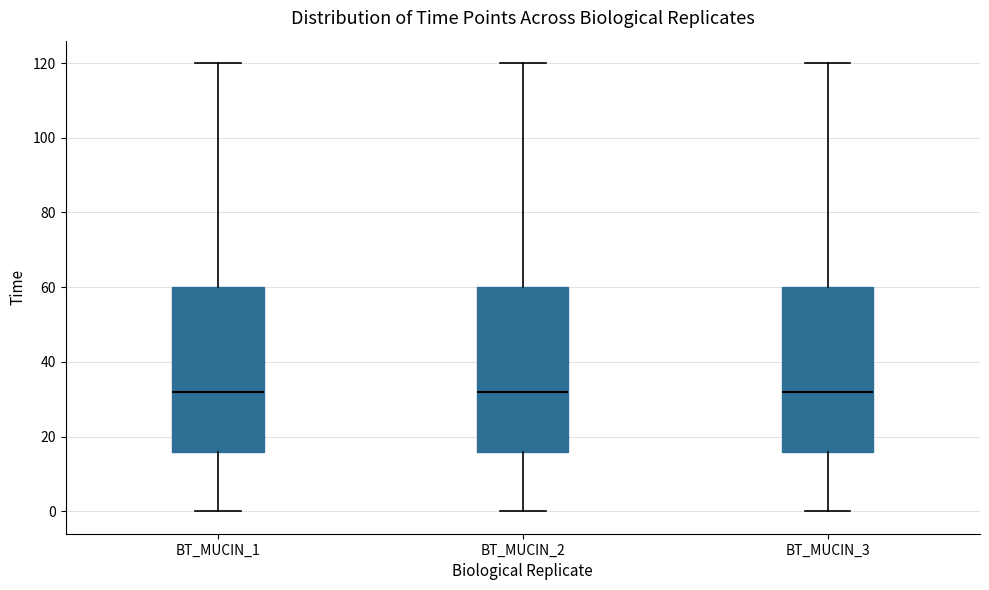

Reading left to right, read every box against the y-axis: the position of its median line, the range the box covers, and the ends of its whiskers. The values are not printed on the chart, so give them approximately, as read against the axis.

BT_MUCIN_1: median 32, box 16 to 60, whiskers 0 to 120
BT_MUCIN_2: median 32, box 16 to 60, whiskers 0 to 120
BT_MUCIN_3: median 32, box 16 to 60, whiskers 0 to 120